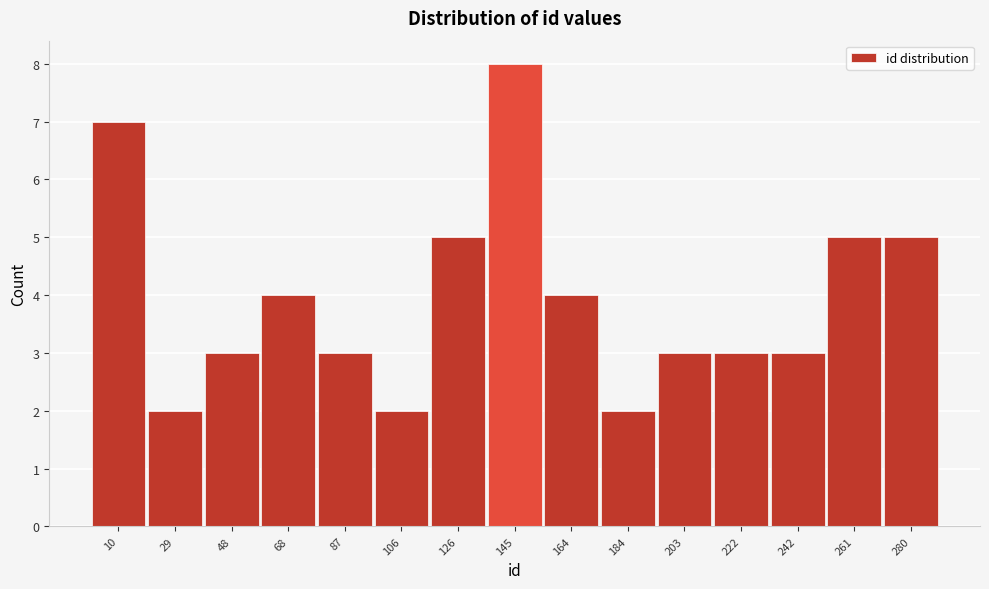

Reading left to right, transcribe all the data shown in this chart.

10=7	29=2	48=3	68=4	87=3	106=2	126=5	145=8	164=4	184=2	203=3	222=3	242=3	261=5	280=5